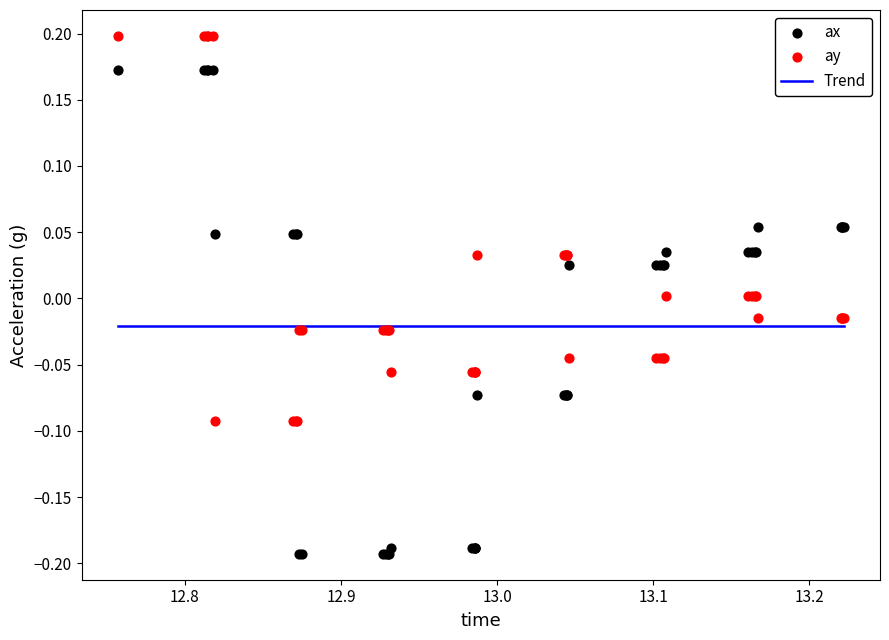

Which series contains the lowest Y value?

ax